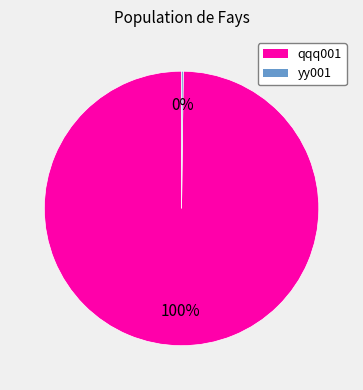

To the nearest percent, what portion does qqq001 represent?

100%